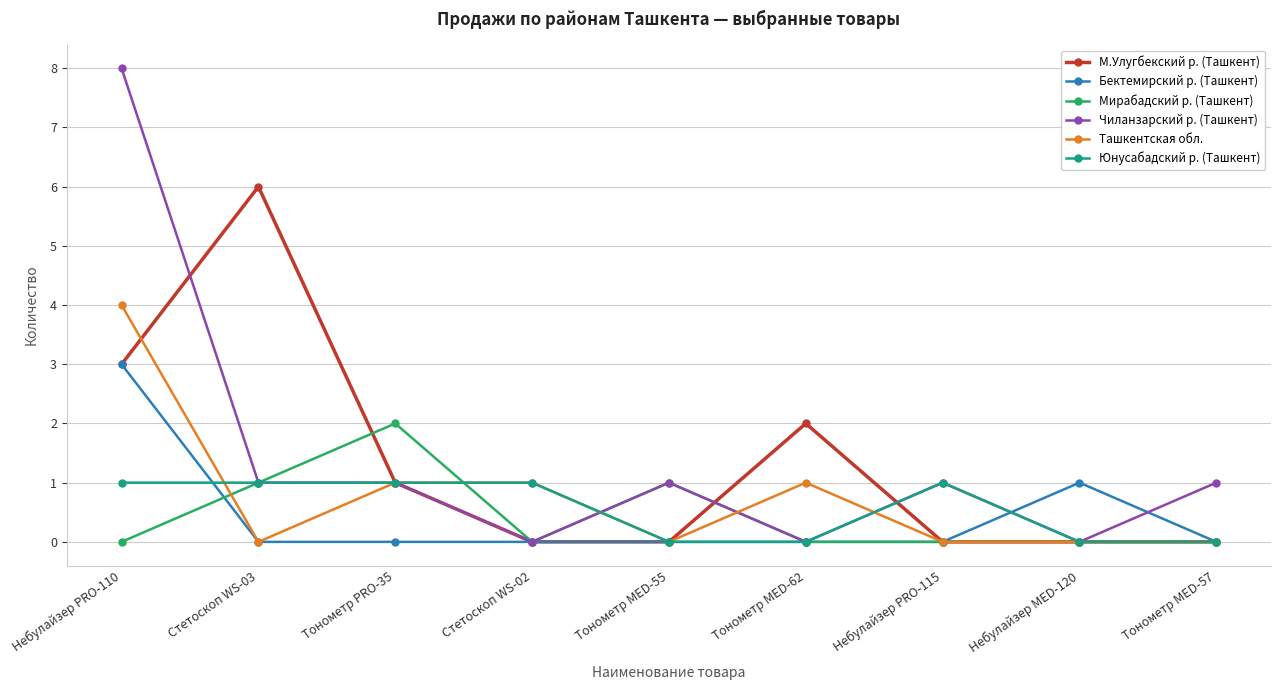

Reading left to right, what are all the values shown in this chart?

М.Улугбекский р. (Ташкент): Небулайзер PRO-110=3	Стетоскоп WS-03=6	Тонометр PRO-35=1	Стетоскоп WS-02=0	Тонометр MED-55=0	Тонометр MED-62=2	Небулайзер PRO-115=0	Небулайзер MED-120=0	Тонометр MED-57=0
Бектемирский р. (Ташкент): Небулайзер PRO-110=3	Стетоскоп WS-03=0	Тонометр PRO-35=0	Стетоскоп WS-02=0	Тонометр MED-55=0	Тонометр MED-62=0	Небулайзер PRO-115=0	Небулайзер MED-120=1	Тонометр MED-57=0
Мирабадский р. (Ташкент): Небулайзер PRO-110=0	Стетоскоп WS-03=1	Тонометр PRO-35=2	Стетоскоп WS-02=0	Тонометр MED-55=1	Тонометр MED-62=0	Небулайзер PRO-115=0	Небулайзер MED-120=0	Тонометр MED-57=0
Чиланзарский р. (Ташкент): Небулайзер PRO-110=8	Стетоскоп WS-03=1	Тонометр PRO-35=1	Стетоскоп WS-02=0	Тонометр MED-55=1	Тонометр MED-62=0	Небулайзер PRO-115=1	Небулайзер MED-120=0	Тонометр MED-57=1
Ташкентская обл.: Небулайзер PRO-110=4	Стетоскоп WS-03=0	Тонометр PRO-35=1	Стетоскоп WS-02=1	Тонометр MED-55=0	Тонометр MED-62=1	Небулайзер PRO-115=0	Небулайзер MED-120=0	Тонометр MED-57=0
Юнусабадский р. (Ташкент): Небулайзер PRO-110=1	Стетоскоп WS-03=1	Тонометр PRO-35=1	Стетоскоп WS-02=1	Тонометр MED-55=0	Тонометр MED-62=0	Небулайзер PRO-115=1	Небулайзер MED-120=0	Тонометр MED-57=0